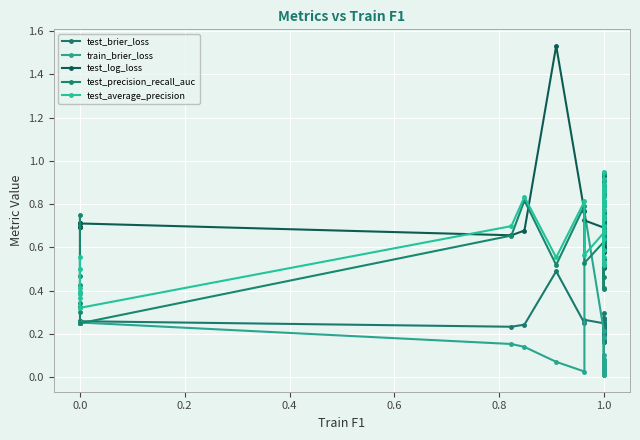

What is the label of the 38th point from the left?

1.0